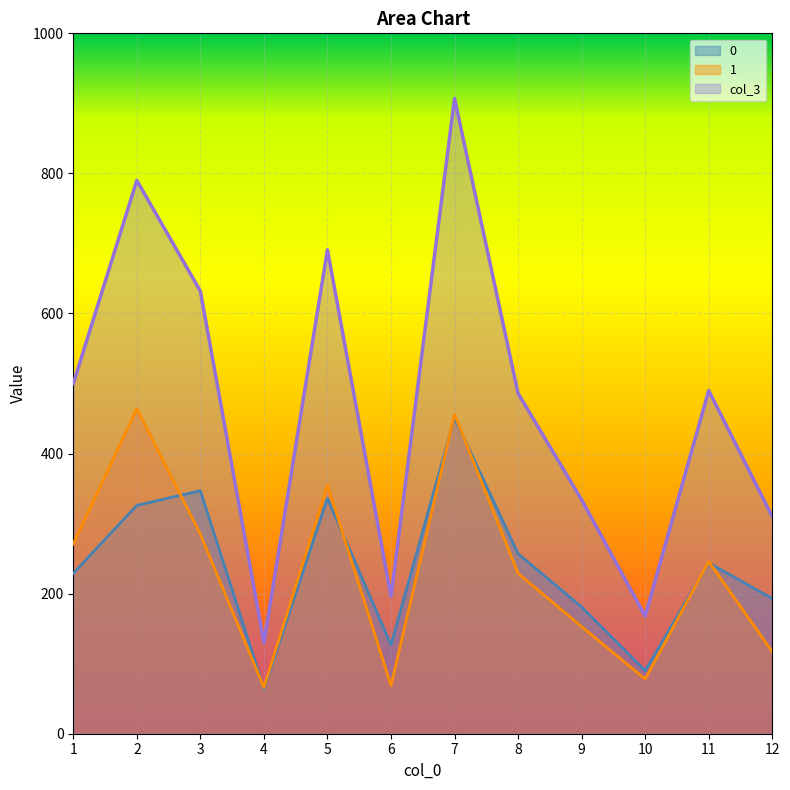

What is the difference between the col_3 values at 2 and 8?

304